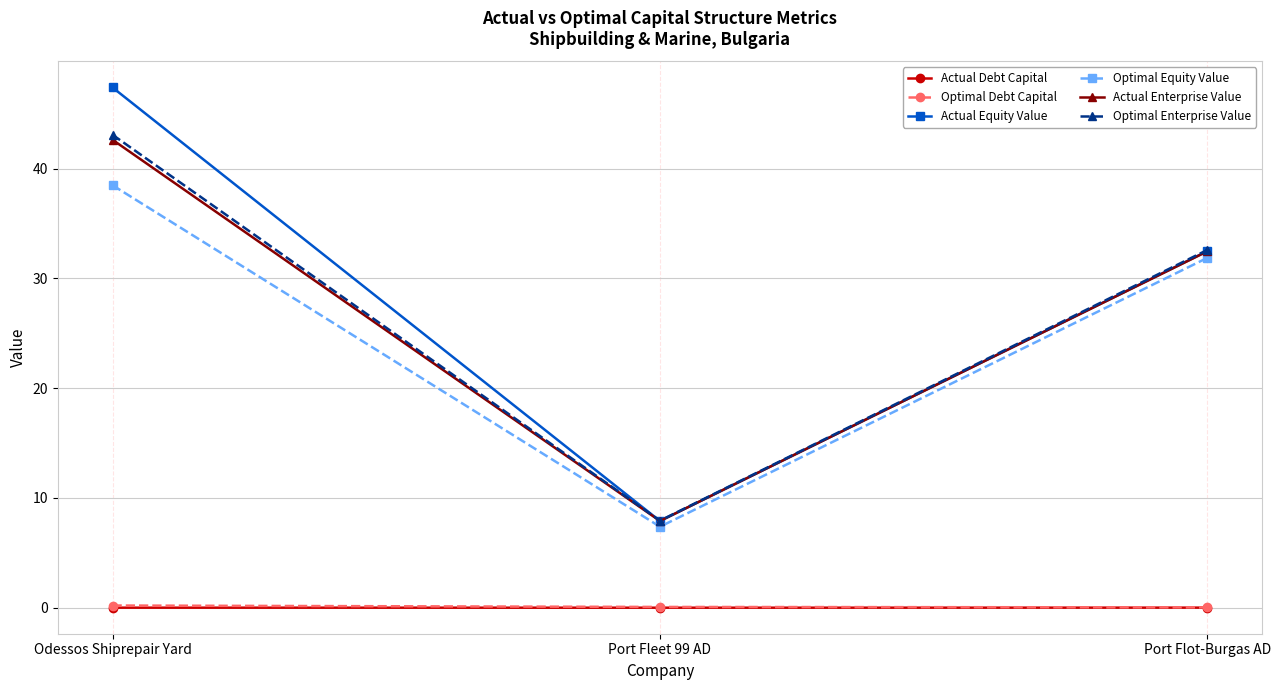

Which series has the largest range (max minus min)?

Actual Equity Value